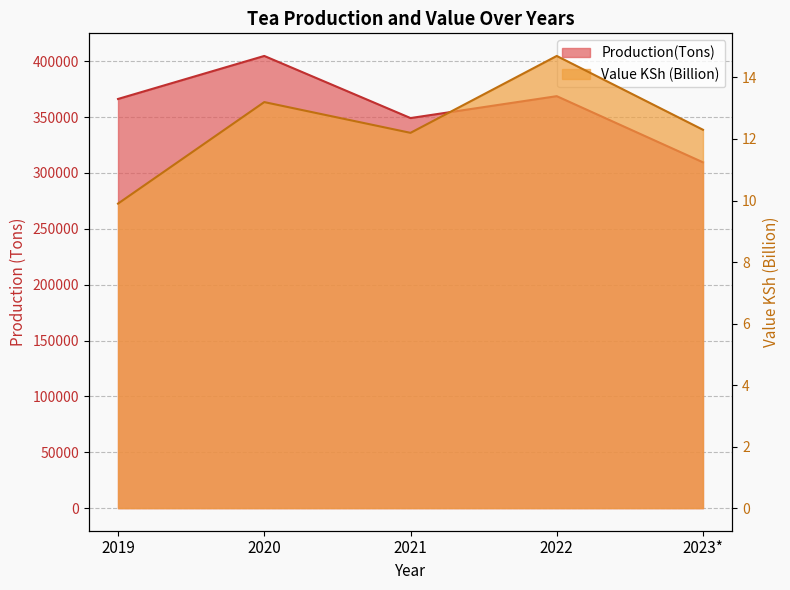

True or false: Production(Tons) and Value KSh (Billion) intersect in this chart.

False